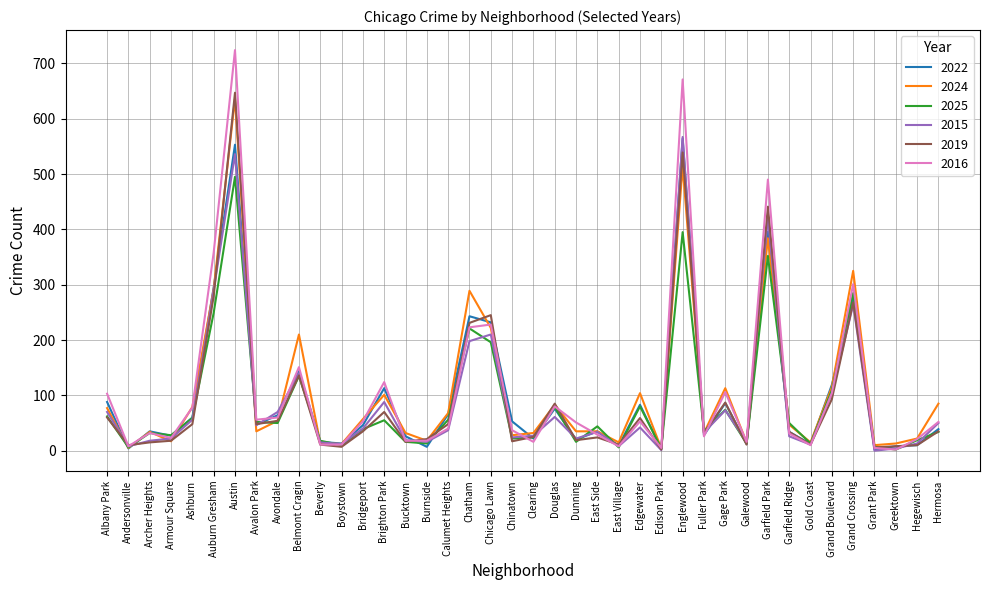

How many lines are shown in the chart?

6